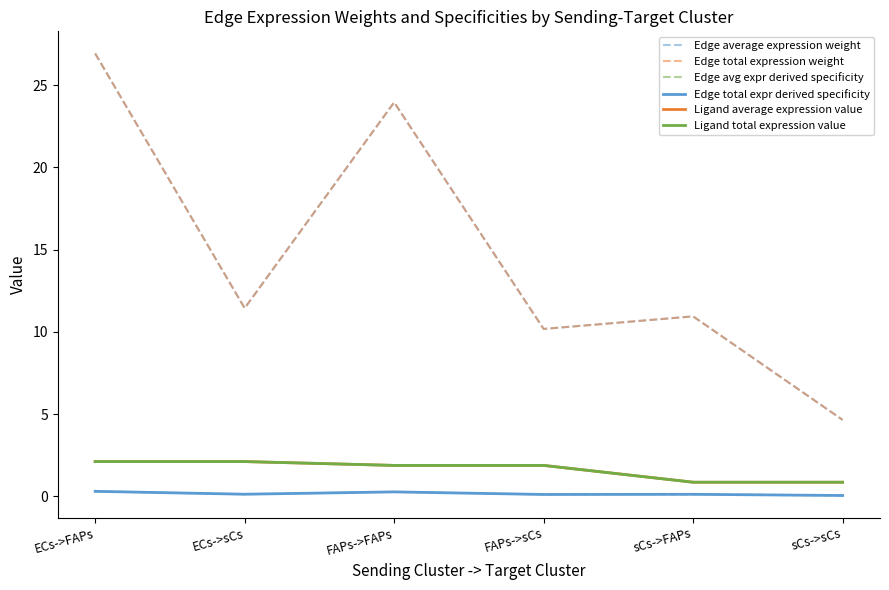

Reading left to right, list all the values displayed in this chart.

Edge average expression weight: ECs->FAPs=26.9	ECs->sCs=11.4	FAPs->FAPs=24.0	FAPs->sCs=10.2	sCs->FAPs=10.9	sCs->sCs=4.6
Edge total expression weight: ECs->FAPs=26.9	ECs->sCs=11.4	FAPs->FAPs=24.0	FAPs->sCs=10.2	sCs->FAPs=10.9	sCs->sCs=4.6
Edge avg expr derived specificity: ECs->FAPs=0.3	ECs->sCs=0.1	FAPs->FAPs=0.3	FAPs->sCs=0.1	sCs->FAPs=0.1	sCs->sCs=0.1
Edge total expr derived specificity: ECs->FAPs=0.3	ECs->sCs=0.1	FAPs->FAPs=0.3	FAPs->sCs=0.1	sCs->FAPs=0.1	sCs->sCs=0.1
Ligand average expression value: ECs->FAPs=2.1	ECs->sCs=2.1	FAPs->FAPs=1.9	FAPs->sCs=1.9	sCs->FAPs=0.9	sCs->sCs=0.9
Ligand total expression value: ECs->FAPs=2.1	ECs->sCs=2.1	FAPs->FAPs=1.9	FAPs->sCs=1.9	sCs->FAPs=0.9	sCs->sCs=0.9